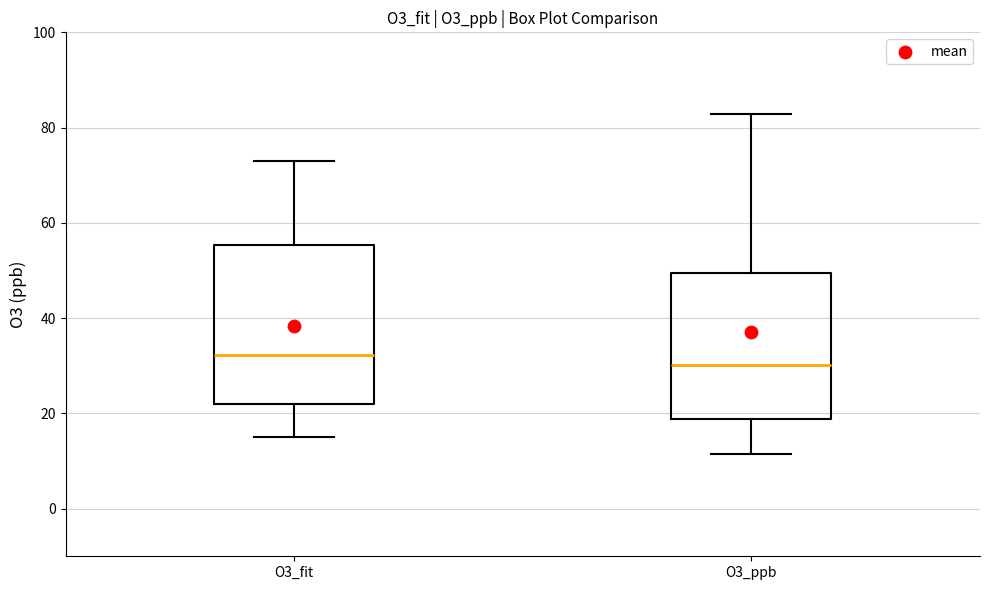

Comparing the boxes themselves (not the whiskers), which one is the tallest?

O3_fit